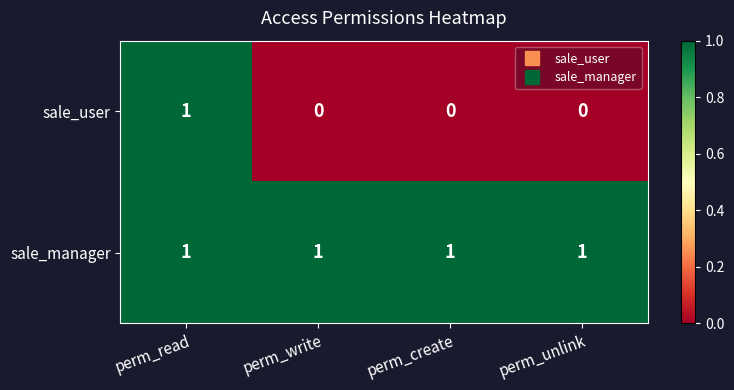

At how many categories does at least one series exceed 0?

4